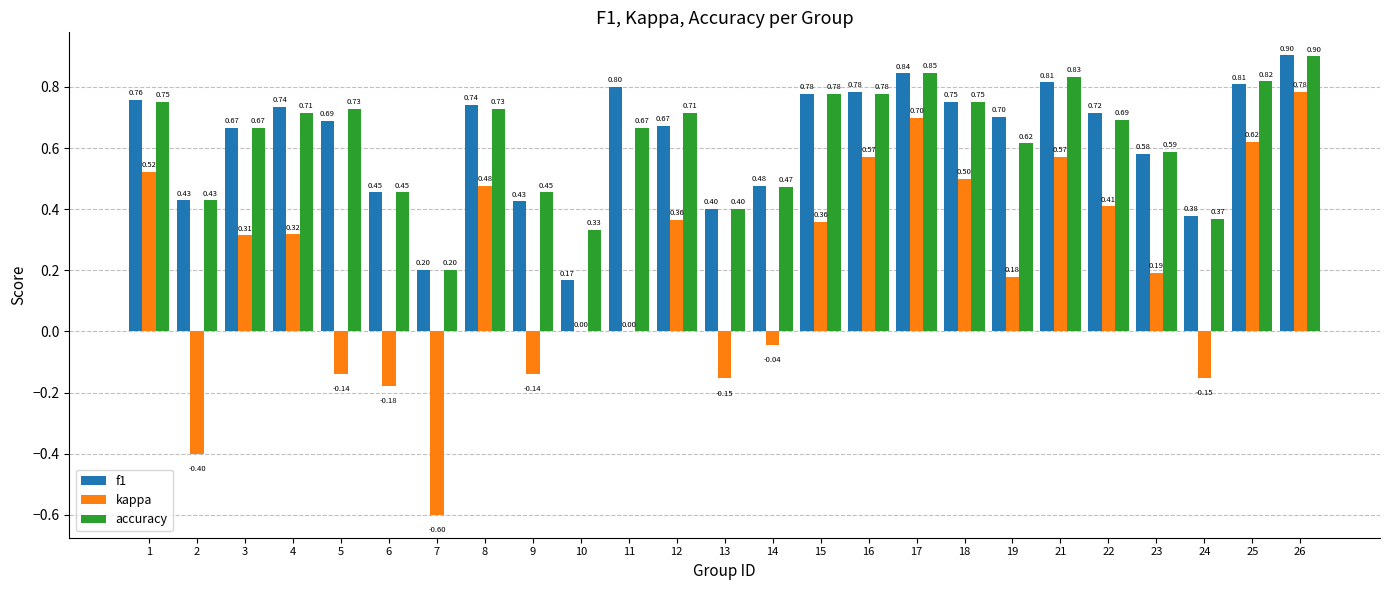

How many categories are shown in the chart?

25